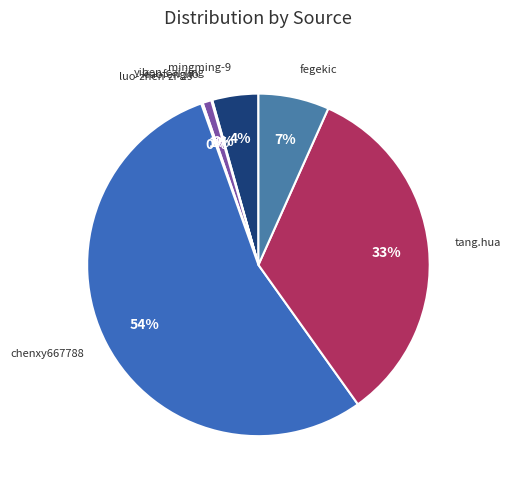

Rank the categories by value from lowest to highest.

yiben-cai-jing, luo-zhen-zi-29, xiaofeng.io, mingming-9, fegekic, tang.hua, chenxy667788